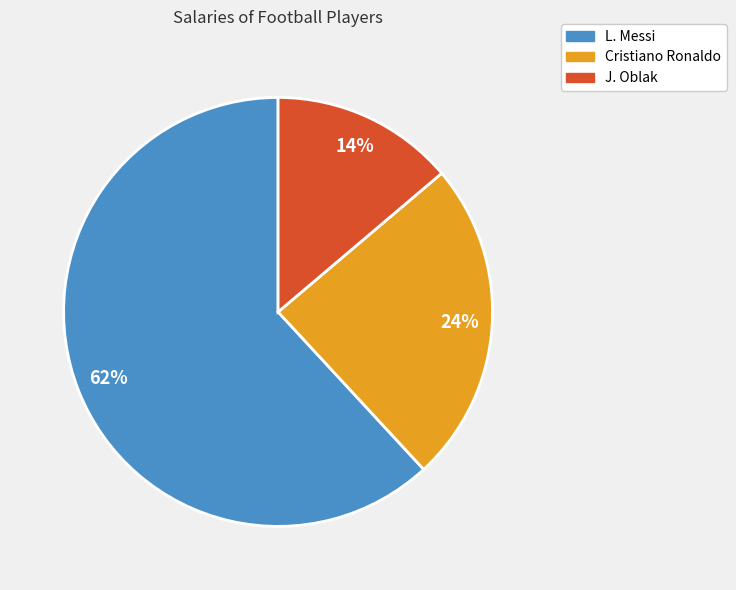

The Cristiano Ronaldo slice represents 32% of the pie. True or false?

False